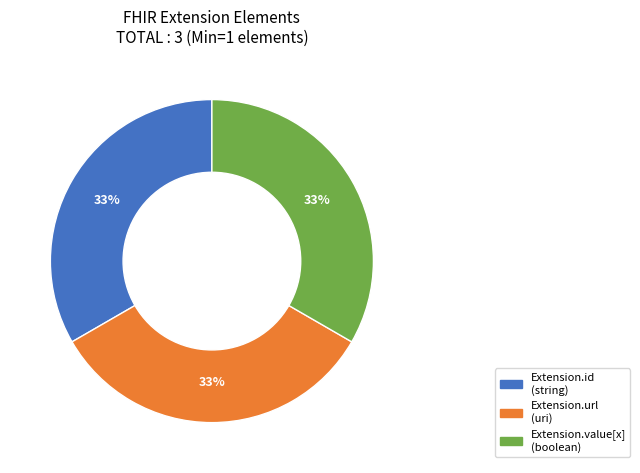

Does any single category account for the majority?

No